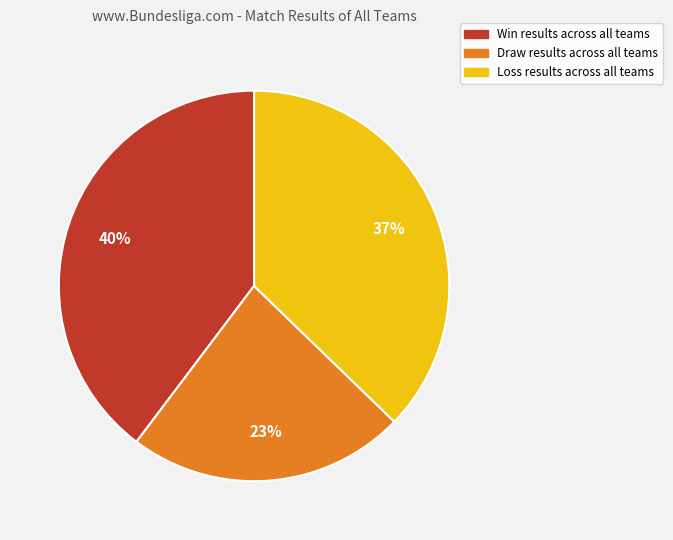

Is there any slice that represents more than half of the pie?

No